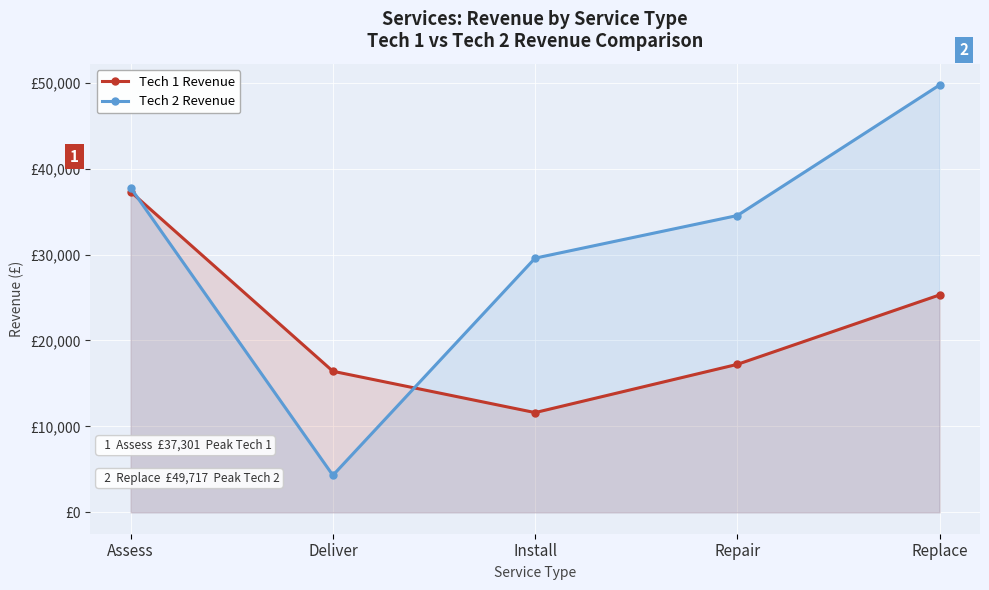

Rank the series by their maximum value, from highest to lowest.

Tech 2 Revenue, Tech 1 Revenue